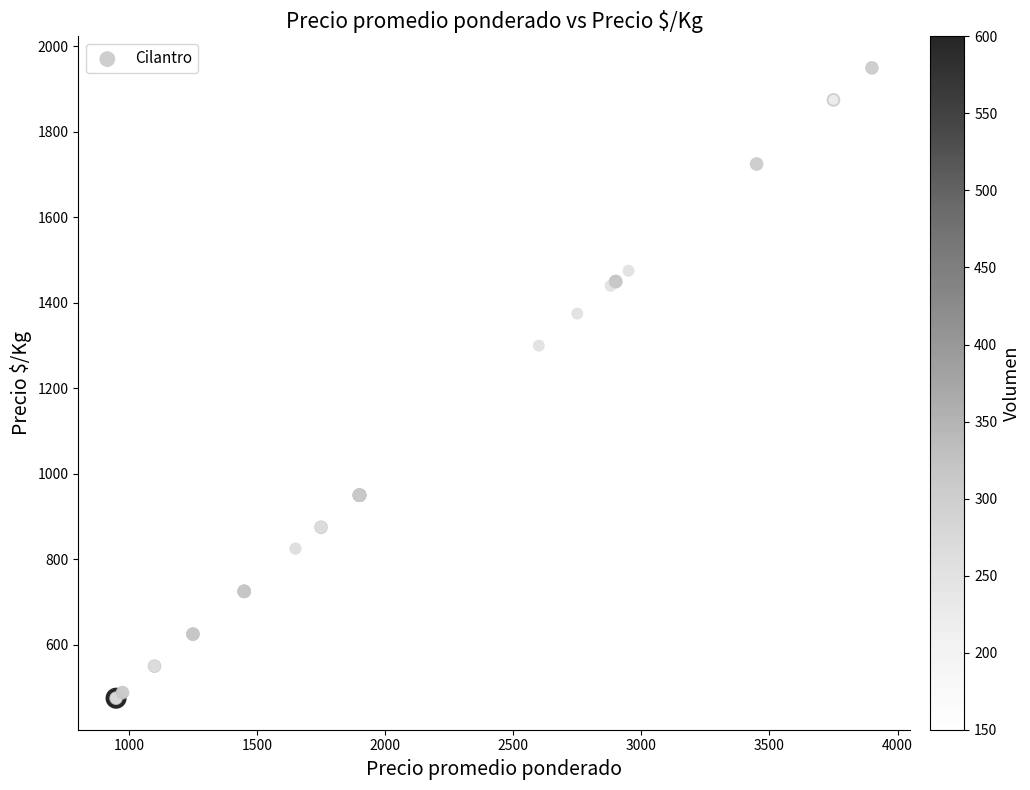

What Y value in the scatter plot is closest to 1212?

1300